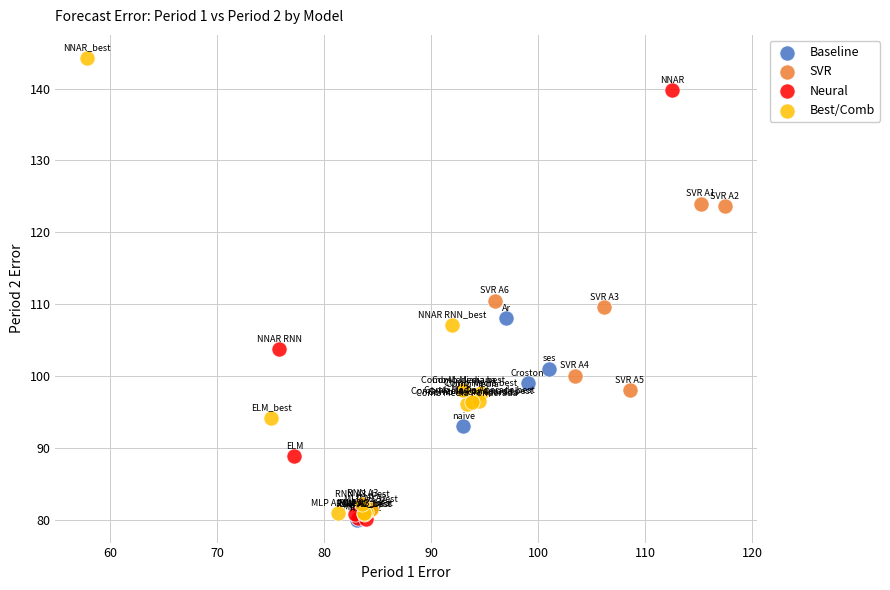

Which series has the largest Y range (max minus min)?

Best/Comb